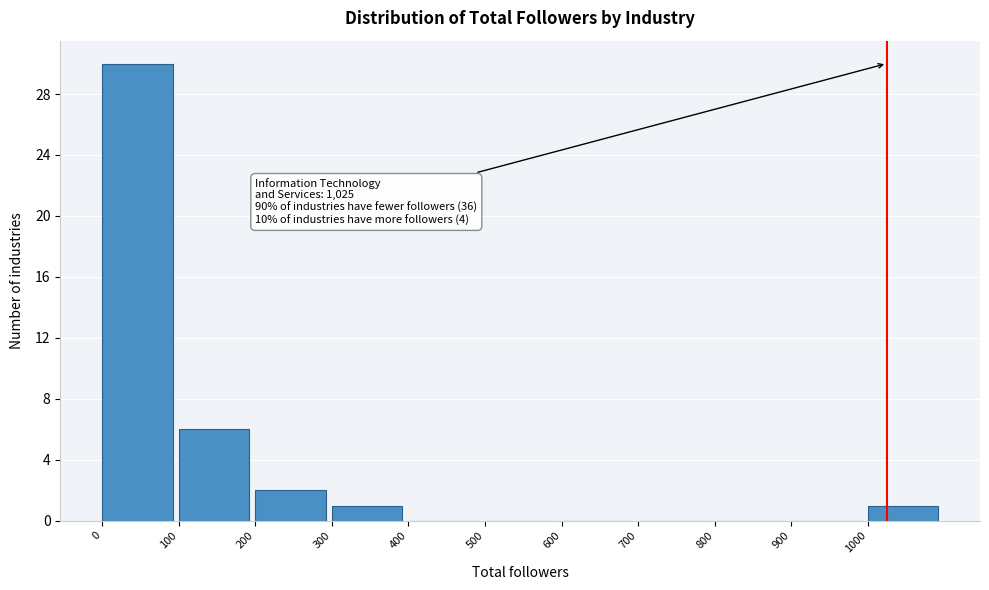

Which range on the x-axis has the tallest bar?

0 to 100